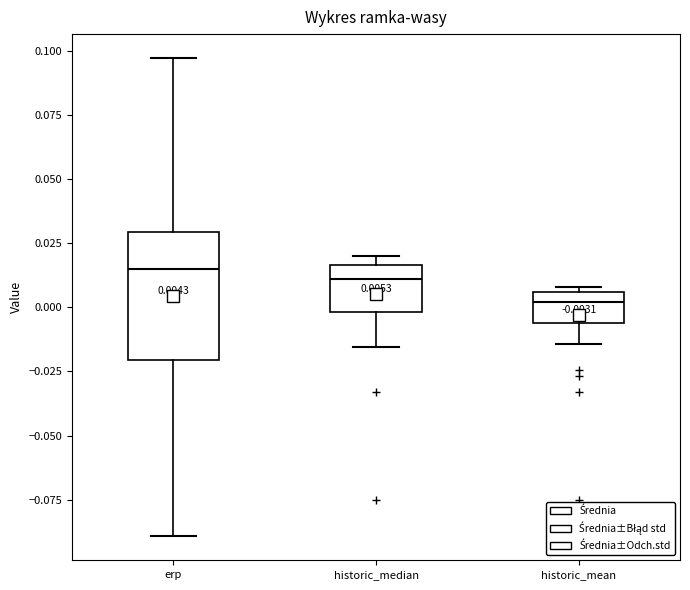

Comparing the boxes themselves (not the whiskers), which one is the tallest?

erp